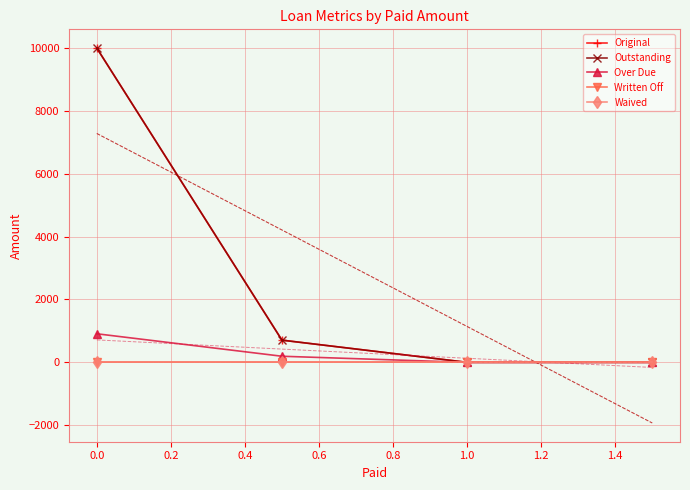

List the series in order of their peak value, lowest first.

Written Off, Waived, Over Due, Original, Outstanding